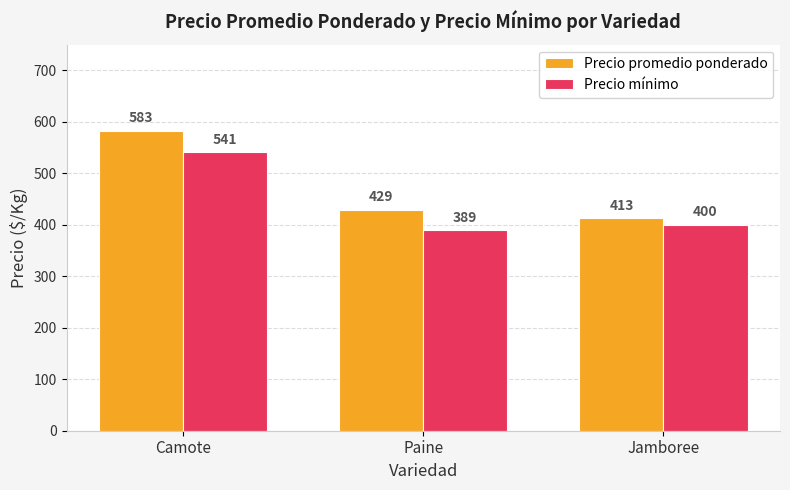

Reading left to right, extract all data points from this chart.

Precio promedio ponderado: 583	429	413
Precio mínimo: 541	389	400